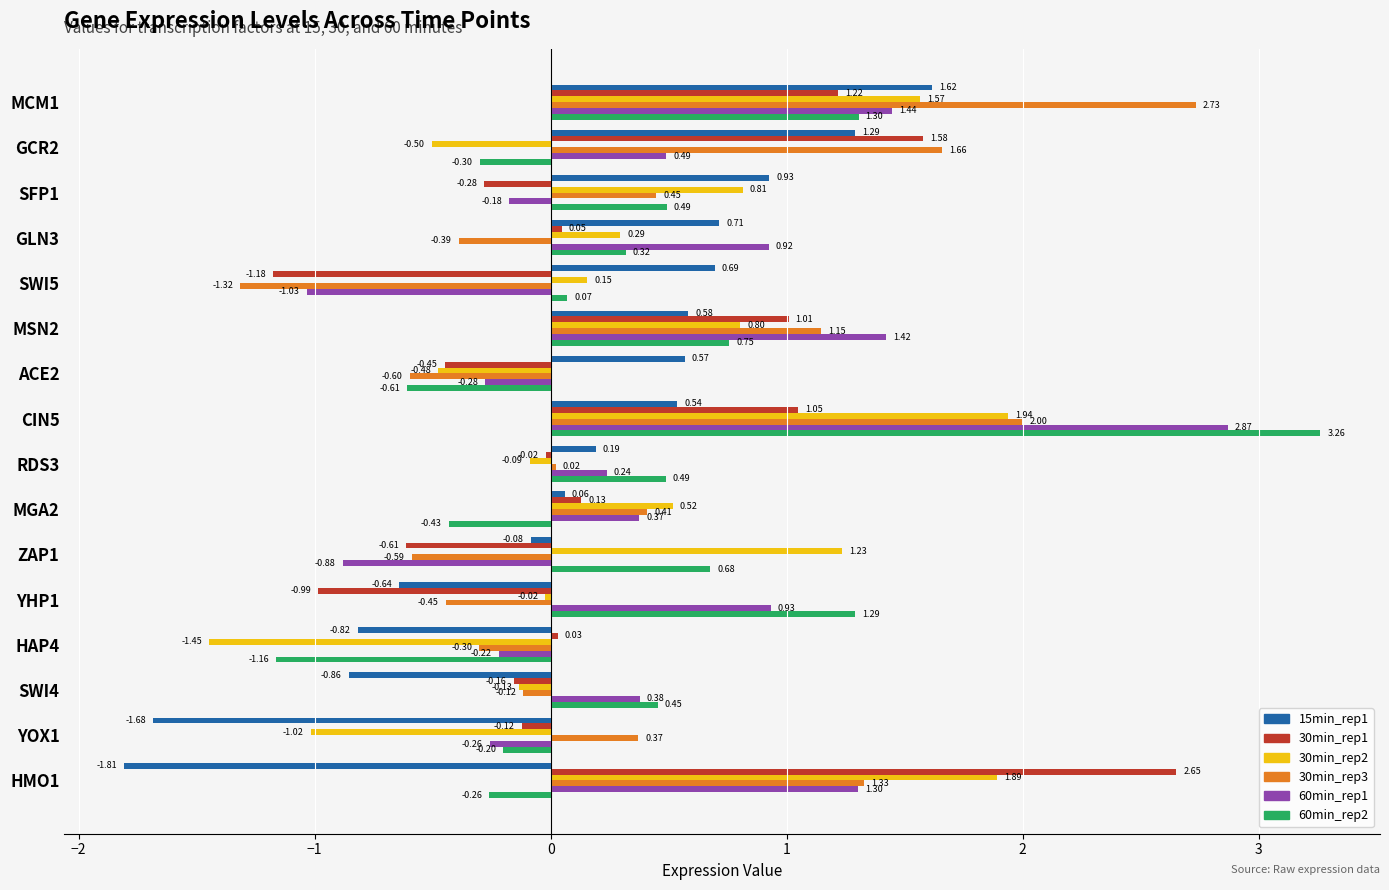

How many positive values does the 15min_rep1 series have?

10